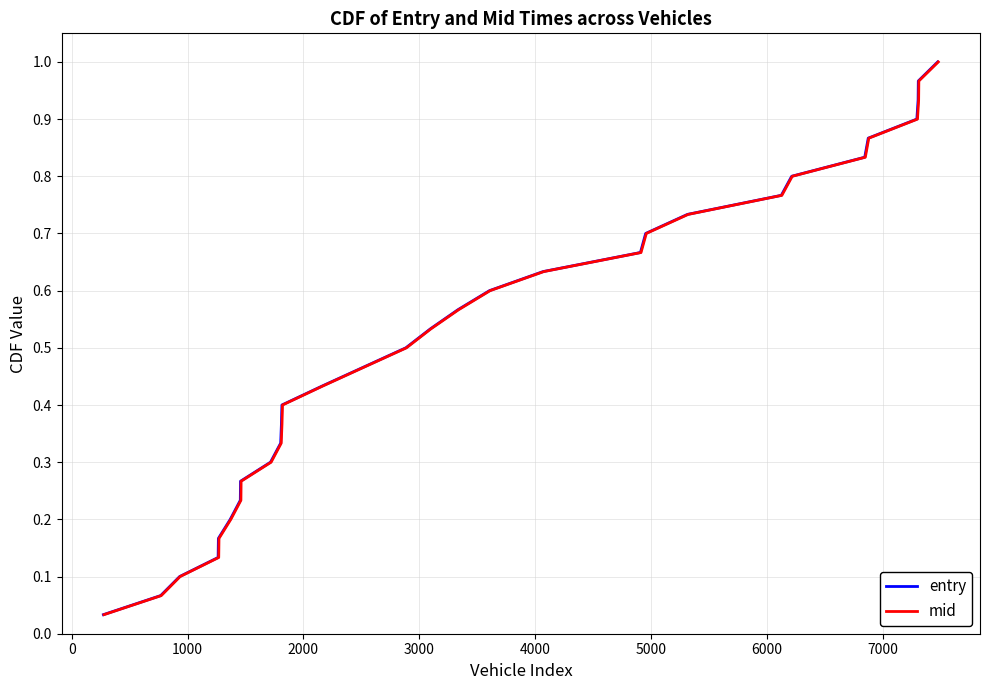

What position from the right is 3000?

26